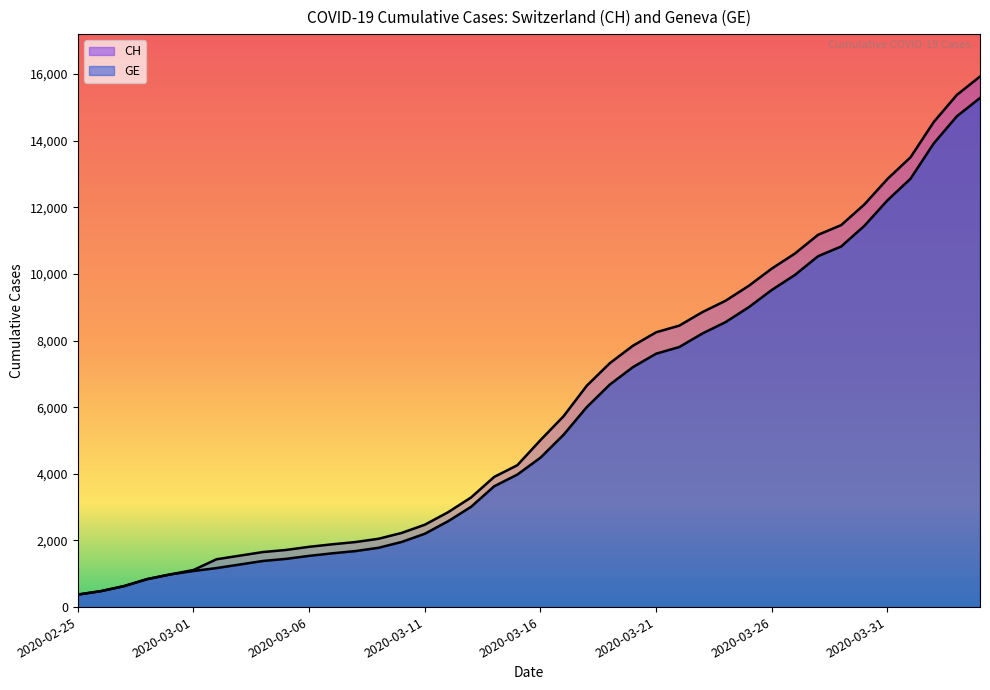

True or false: CH has more than 0 points higher than both neighbors.

False